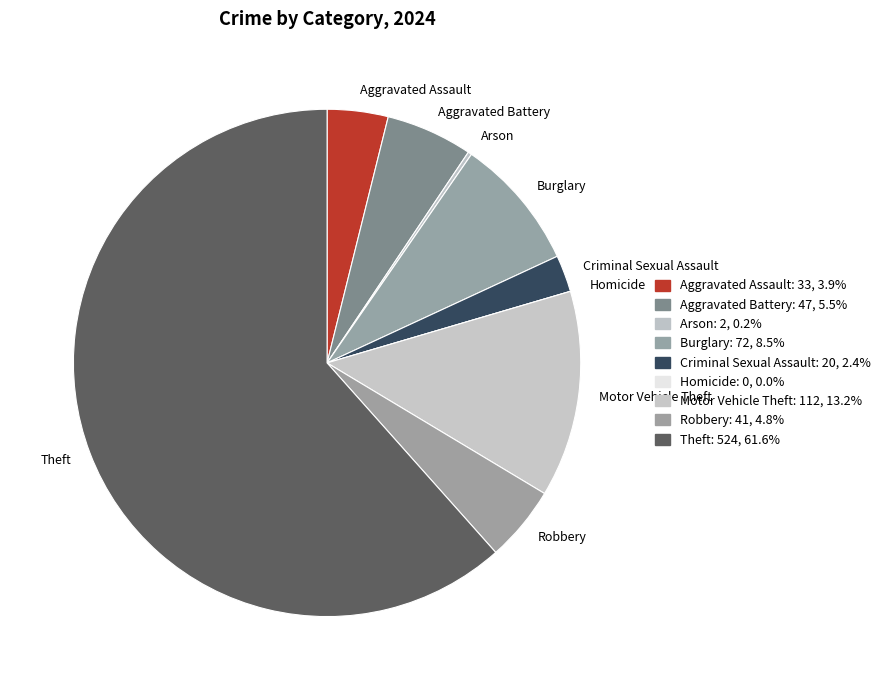

Which category has the biggest portion of the pie?

Theft